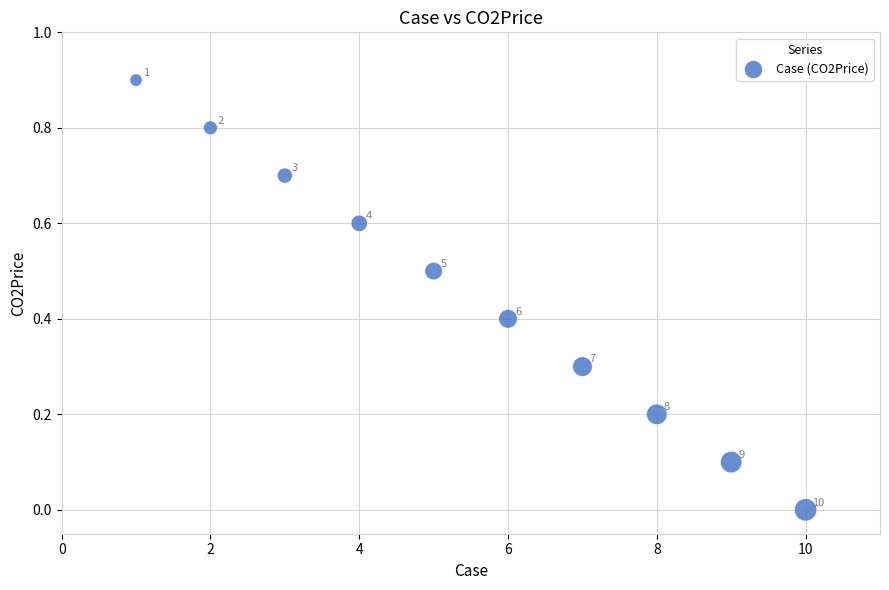

What is the range of Y values (max minus min)?

0.9